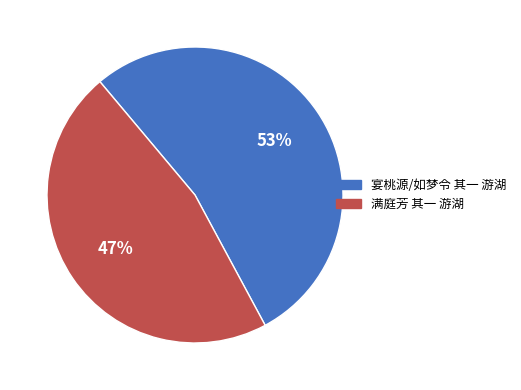

True or false: 满庭芳 其一 游湖 accounts for 40% of the total.

False